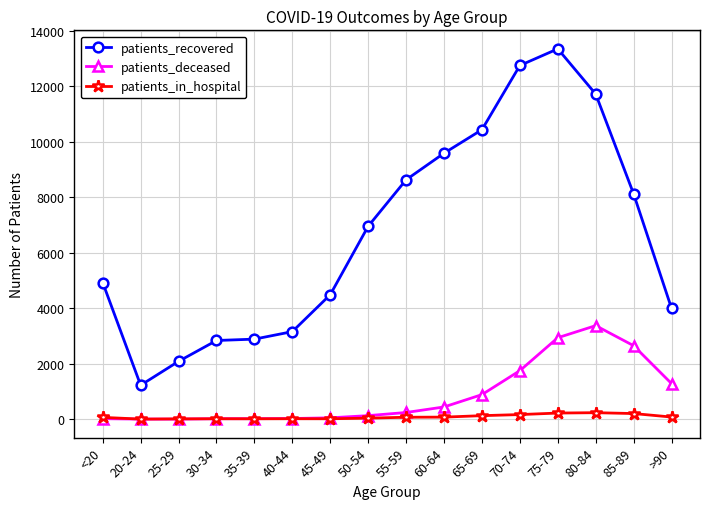

What position from the right is <20?

16